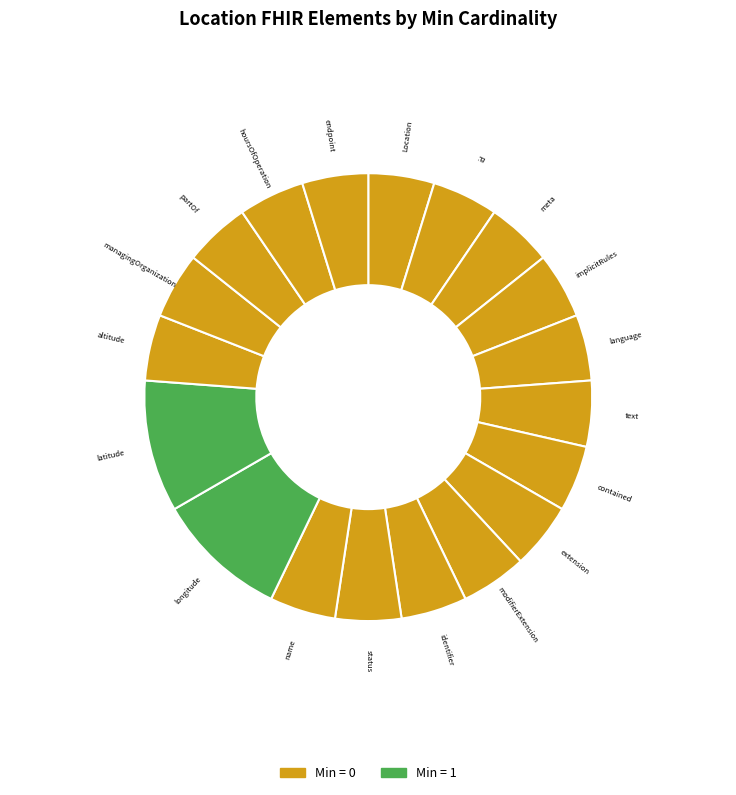

How many segments does this pie chart have?

19